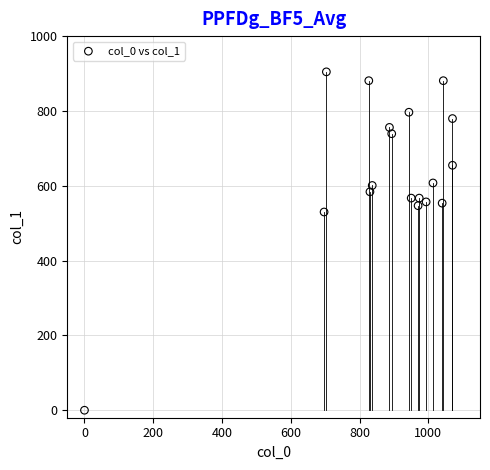

What is the range of X values (max minus min)?

1070.0